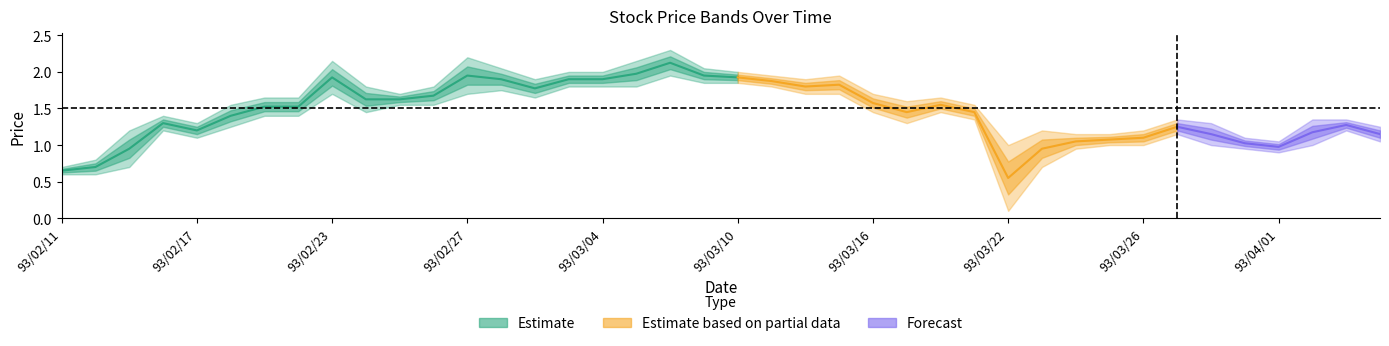

What is the minimum value shown in the chart?

0.1